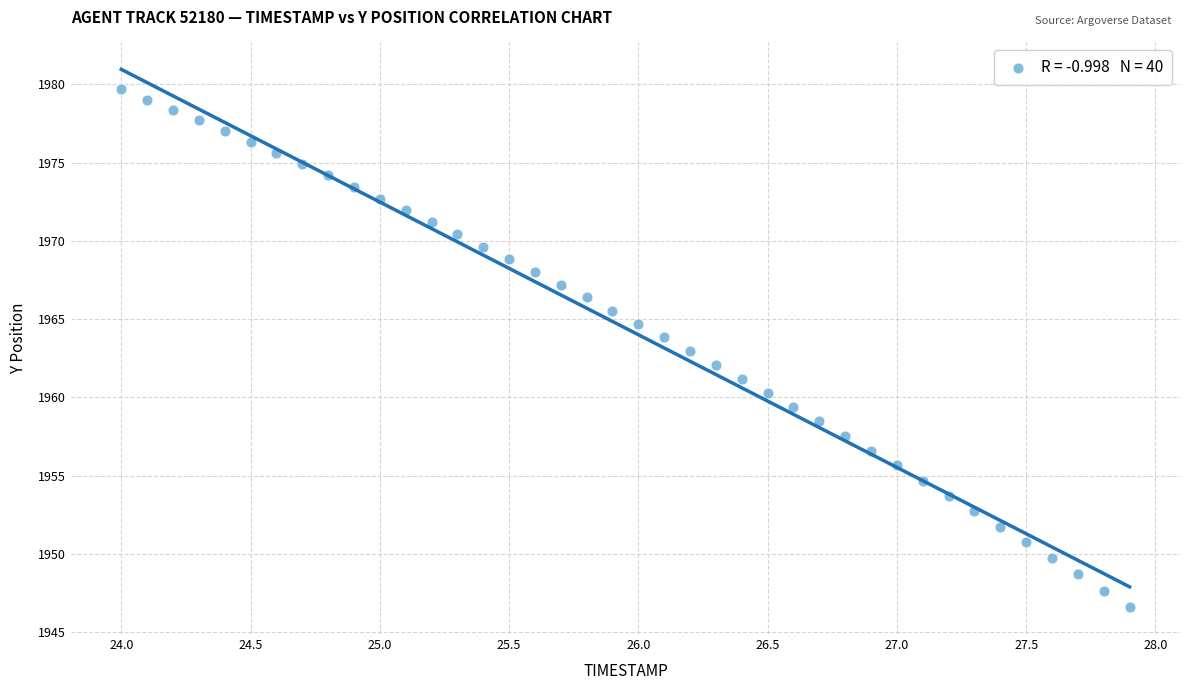

What is the range of Y values (max minus min)?

33.1